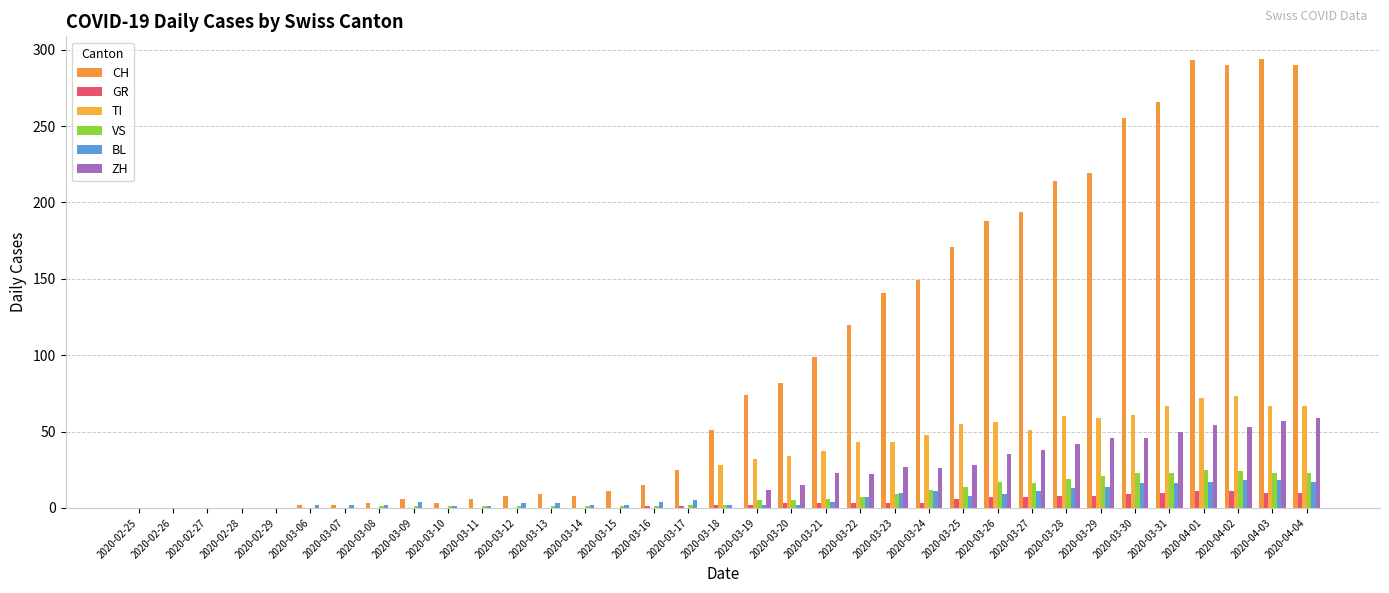

Reading left to right, extract all data points from this chart.

CH: 2020-02-25=0	2020-02-26=0	2020-02-27=0	2020-02-28=0	2020-02-29=0	2020-03-06=2	2020-03-07=2	2020-03-08=3	2020-03-09=6	2020-03-10=3	2020-03-11=6	2020-03-12=8	2020-03-13=9	2020-03-14=8	2020-03-15=11	2020-03-16=15	2020-03-17=25	2020-03-18=51	2020-03-19=74	2020-03-20=82	2020-03-21=99	2020-03-22=120	2020-03-23=141	2020-03-24=149	2020-03-25=171	2020-03-26=188	2020-03-27=194	2020-03-28=214	2020-03-29=219	2020-03-30=255	2020-03-31=266	2020-04-01=293	2020-04-02=290	2020-04-03=294	2020-04-04=290
GR: 2020-02-25=0	2020-02-26=0	2020-02-27=0	2020-02-28=0	2020-02-29=0	2020-03-06=0	2020-03-07=0	2020-03-08=0	2020-03-09=0	2020-03-10=0	2020-03-11=0	2020-03-12=0	2020-03-13=0	2020-03-14=0	2020-03-15=0	2020-03-16=1	2020-03-17=1	2020-03-18=2	2020-03-19=2	2020-03-20=3	2020-03-21=3	2020-03-22=3	2020-03-23=3	2020-03-24=3	2020-03-25=6	2020-03-26=7	2020-03-27=7	2020-03-28=8	2020-03-29=8	2020-03-30=9	2020-03-31=10	2020-04-01=11	2020-04-02=11	2020-04-03=10	2020-04-04=10
TI: 2020-02-25=0	2020-02-26=0	2020-02-27=0	2020-02-28=0	2020-02-29=0	2020-03-06=0	2020-03-07=0	2020-03-08=0	2020-03-09=0	2020-03-10=0	2020-03-11=0	2020-03-12=0	2020-03-13=0	2020-03-14=0	2020-03-15=0	2020-03-16=0	2020-03-17=0	2020-03-18=28	2020-03-19=32	2020-03-20=34	2020-03-21=37	2020-03-22=43	2020-03-23=43	2020-03-24=48	2020-03-25=55	2020-03-26=56	2020-03-27=51	2020-03-28=60	2020-03-29=59	2020-03-30=61	2020-03-31=67	2020-04-01=72	2020-04-02=73	2020-04-03=67	2020-04-04=67
VS: 2020-02-25=0	2020-02-26=0	2020-02-27=0	2020-02-28=0	2020-02-29=0	2020-03-06=0	2020-03-07=0	2020-03-08=1	2020-03-09=1	2020-03-10=1	2020-03-11=1	2020-03-12=1	2020-03-13=1	2020-03-14=1	2020-03-15=1	2020-03-16=1	2020-03-17=2	2020-03-18=2	2020-03-19=5	2020-03-20=5	2020-03-21=6	2020-03-22=7	2020-03-23=9	2020-03-24=12	2020-03-25=14	2020-03-26=17	2020-03-27=16	2020-03-28=19	2020-03-29=21	2020-03-30=23	2020-03-31=23	2020-04-01=25	2020-04-02=24	2020-04-03=23	2020-04-04=23
BL: 2020-02-25=0	2020-02-26=0	2020-02-27=0	2020-02-28=0	2020-02-29=0	2020-03-06=2	2020-03-07=2	2020-03-08=2	2020-03-09=4	2020-03-10=1	2020-03-11=1	2020-03-12=3	2020-03-13=3	2020-03-14=2	2020-03-15=2	2020-03-16=4	2020-03-17=5	2020-03-18=2	2020-03-19=2	2020-03-20=2	2020-03-21=4	2020-03-22=7	2020-03-23=10	2020-03-24=11	2020-03-25=8	2020-03-26=9	2020-03-27=11	2020-03-28=13	2020-03-29=14	2020-03-30=16	2020-03-31=16	2020-04-01=17	2020-04-02=18	2020-04-03=18	2020-04-04=17
ZH: 2020-02-25=0	2020-02-26=0	2020-02-27=0	2020-02-28=0	2020-02-29=0	2020-03-06=0	2020-03-07=0	2020-03-08=0	2020-03-09=0	2020-03-10=0	2020-03-11=0	2020-03-12=0	2020-03-13=0	2020-03-14=0	2020-03-15=0	2020-03-16=0	2020-03-17=0	2020-03-18=0	2020-03-19=12	2020-03-20=15	2020-03-21=23	2020-03-22=22	2020-03-23=27	2020-03-24=26	2020-03-25=28	2020-03-26=35	2020-03-27=38	2020-03-28=42	2020-03-29=46	2020-03-30=46	2020-03-31=50	2020-04-01=54	2020-04-02=53	2020-04-03=57	2020-04-04=59